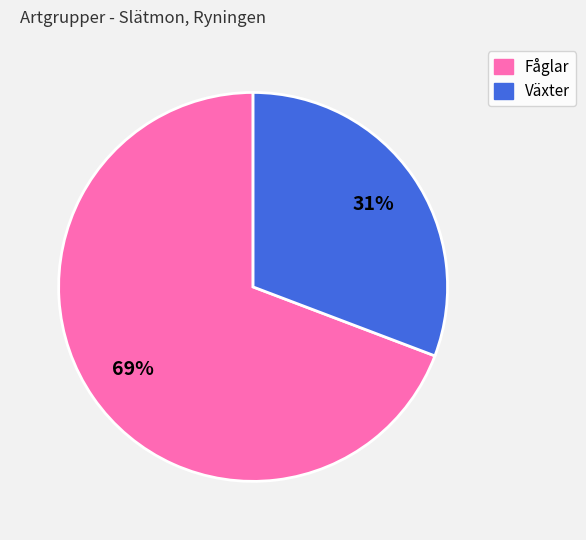

Is there any slice that represents more than half of the pie?

Yes